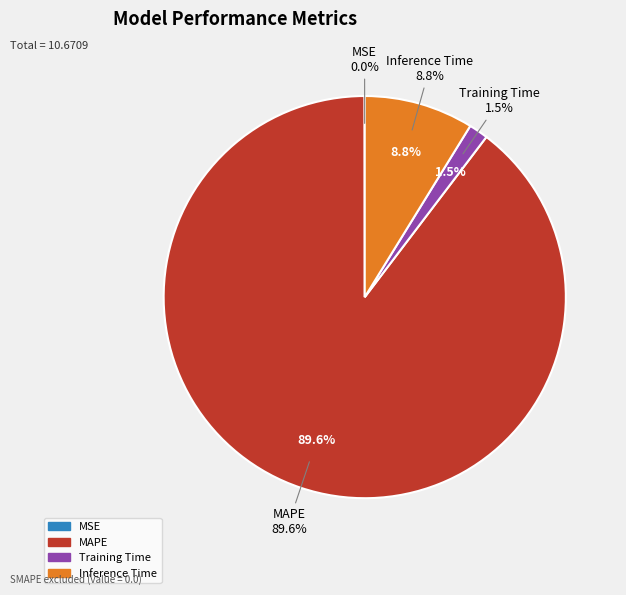

To the nearest percent, what is the average slice percentage?

25%